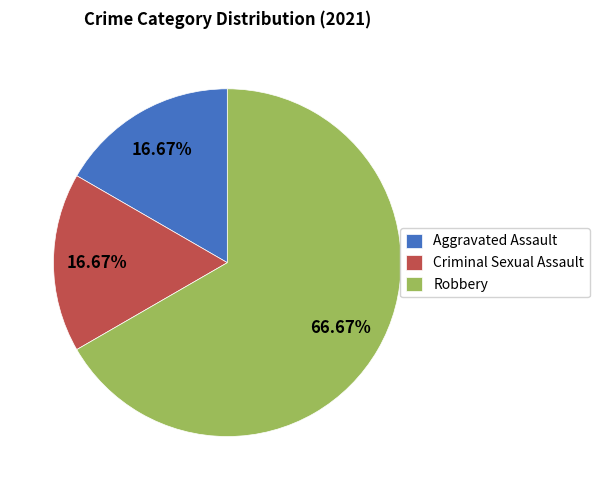

Combined, do Criminal Sexual Assault and Robbery account for over 50%?

Yes